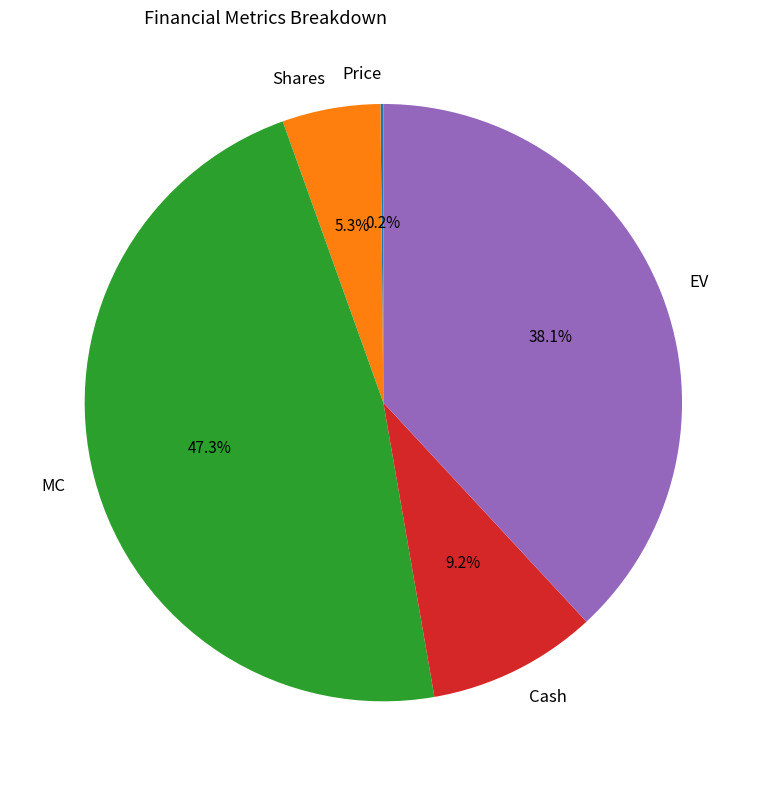

To the nearest percent, what portion does EV represent?

38%